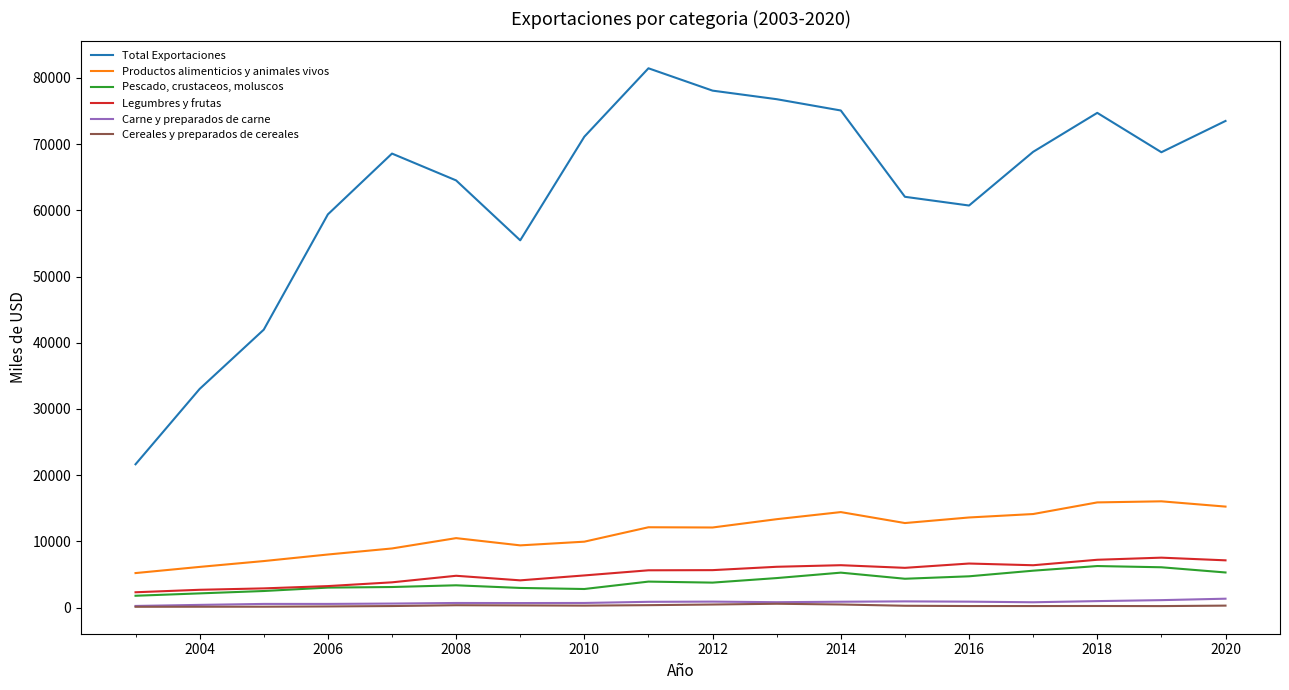

Does the chart display data point markers on the line(s)?

No